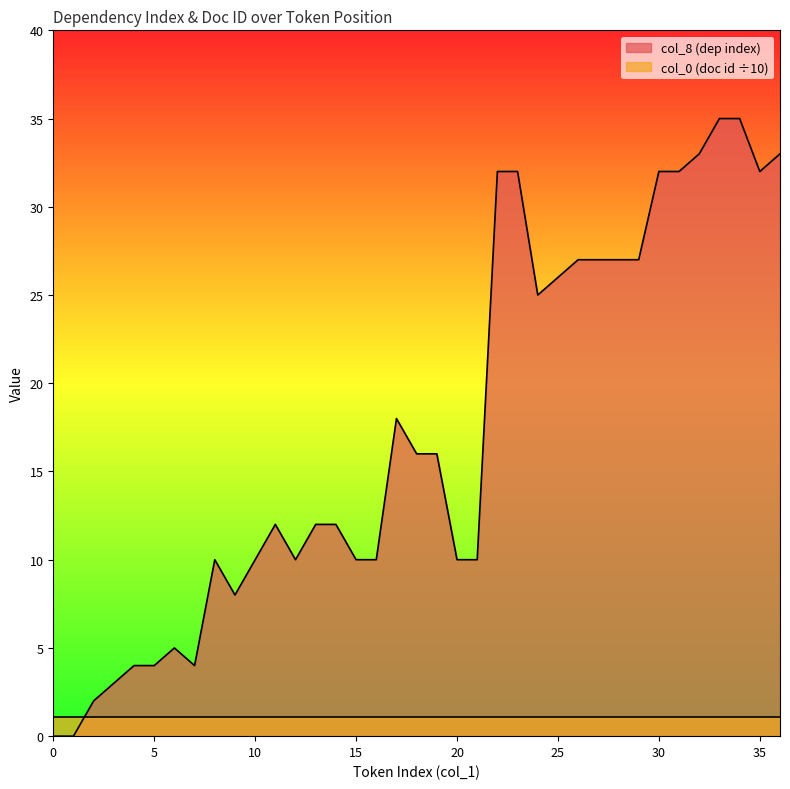

How many points are lower than both their immediate neighbors (excluding endpoints)?

5